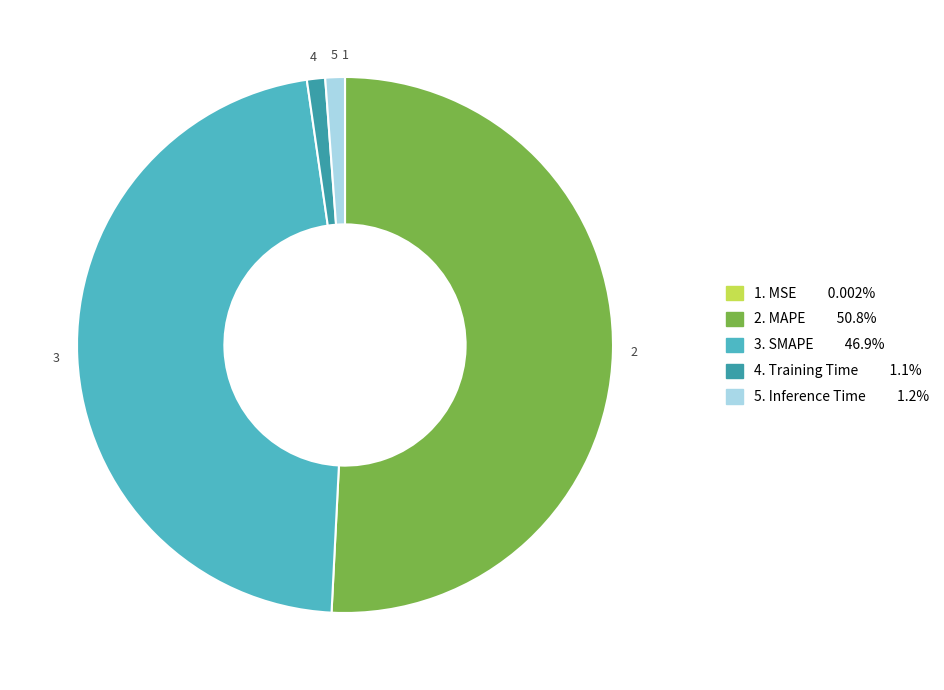

Is there a majority slice in this chart?

Yes